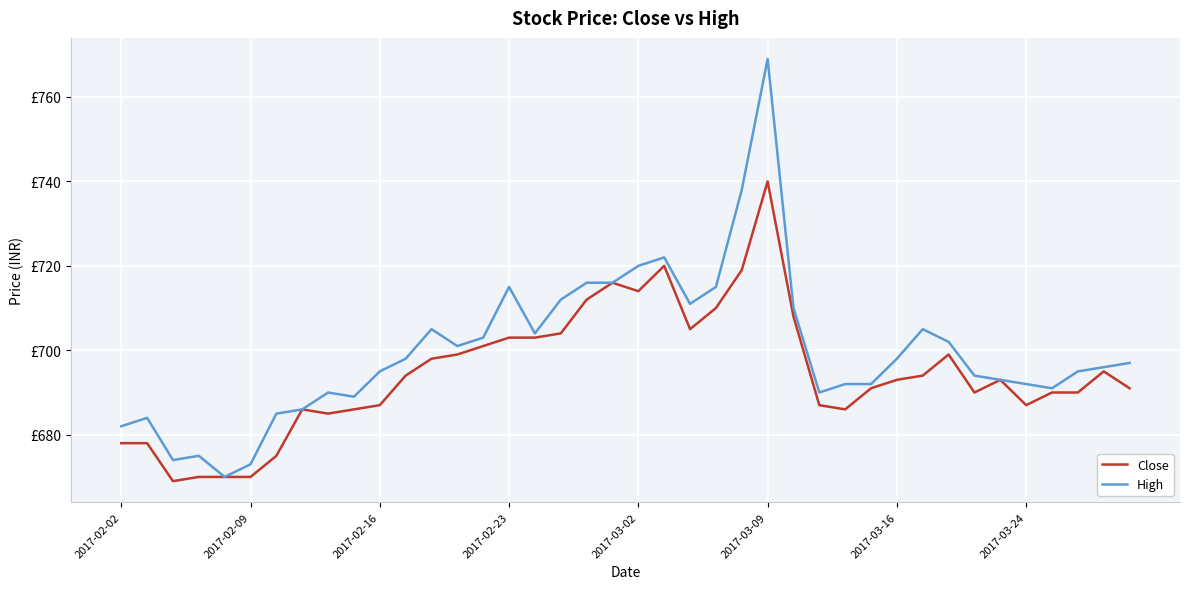

Does the chart display data point markers on the line(s)?

No